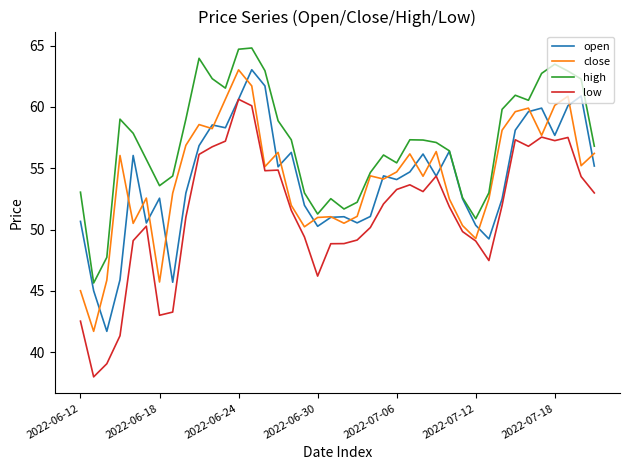

True or false: high and low intersect in this chart.

False